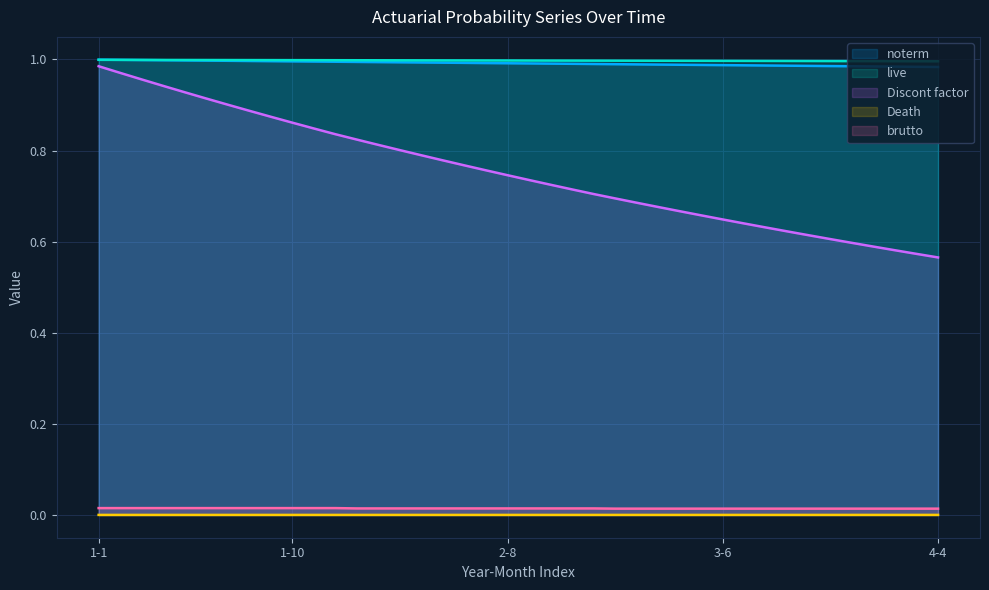

What value does the noterm series have at 2-10?

1.0